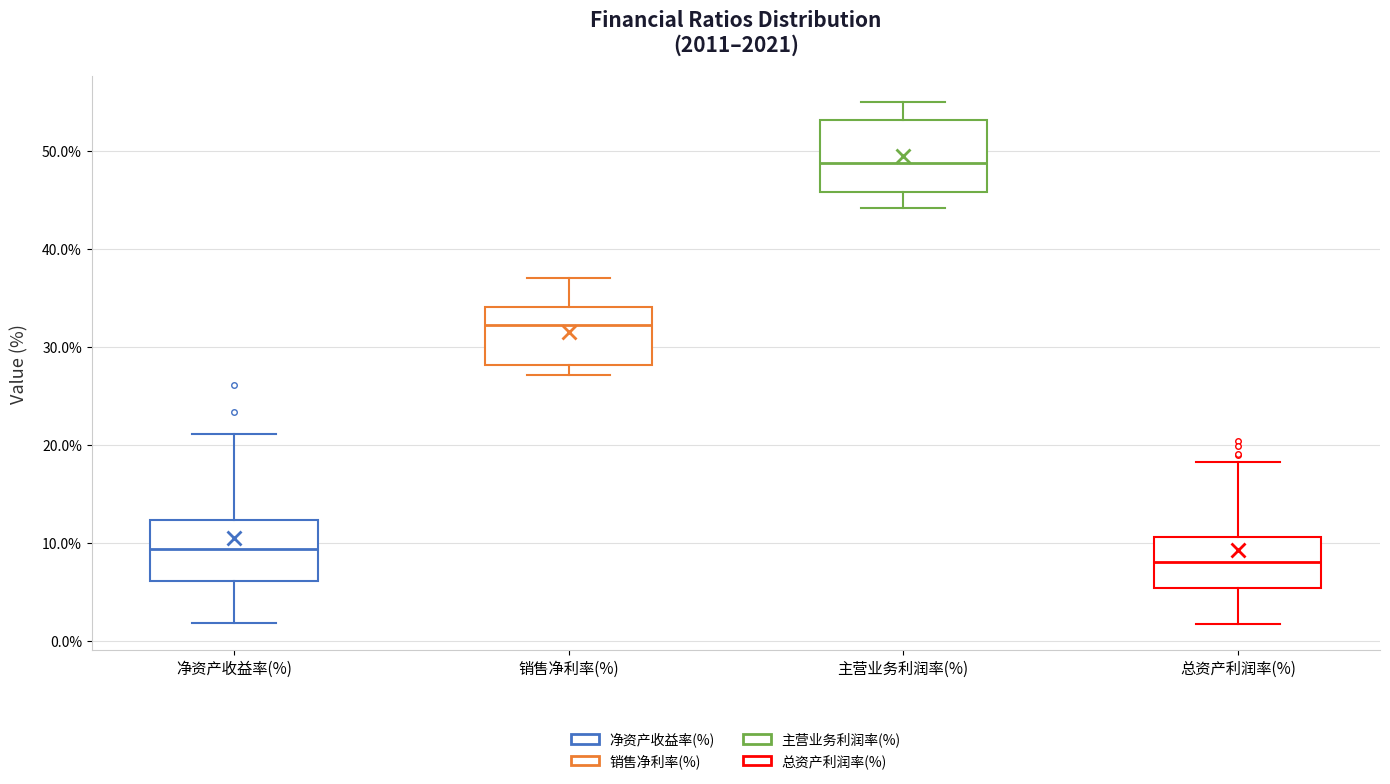

Which box's median line is the lowest?

总资产利润率(%)